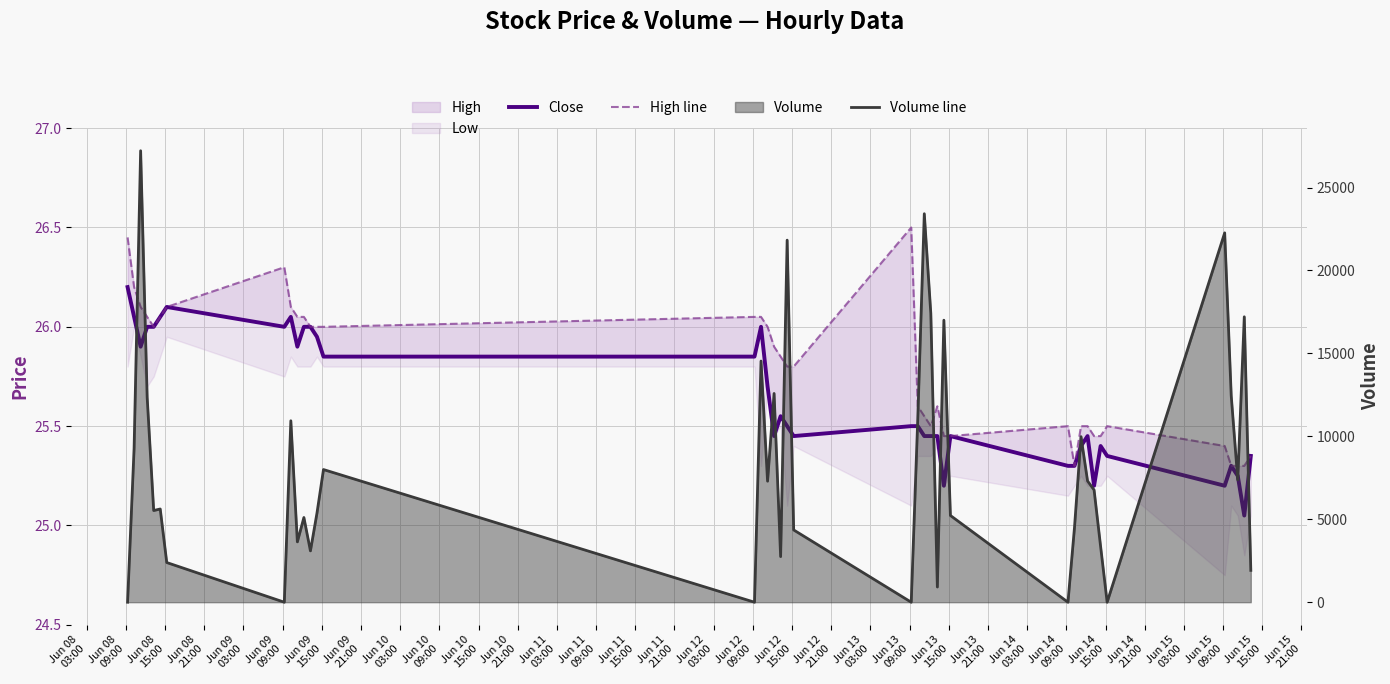

What is the difference between the maximum and minimum values in the Close series?

1.2